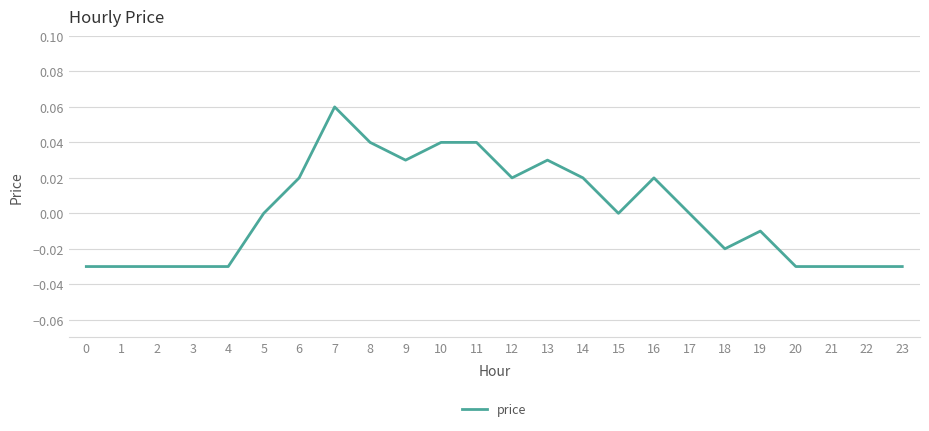

Does the chart display data point markers on the line(s)?

No